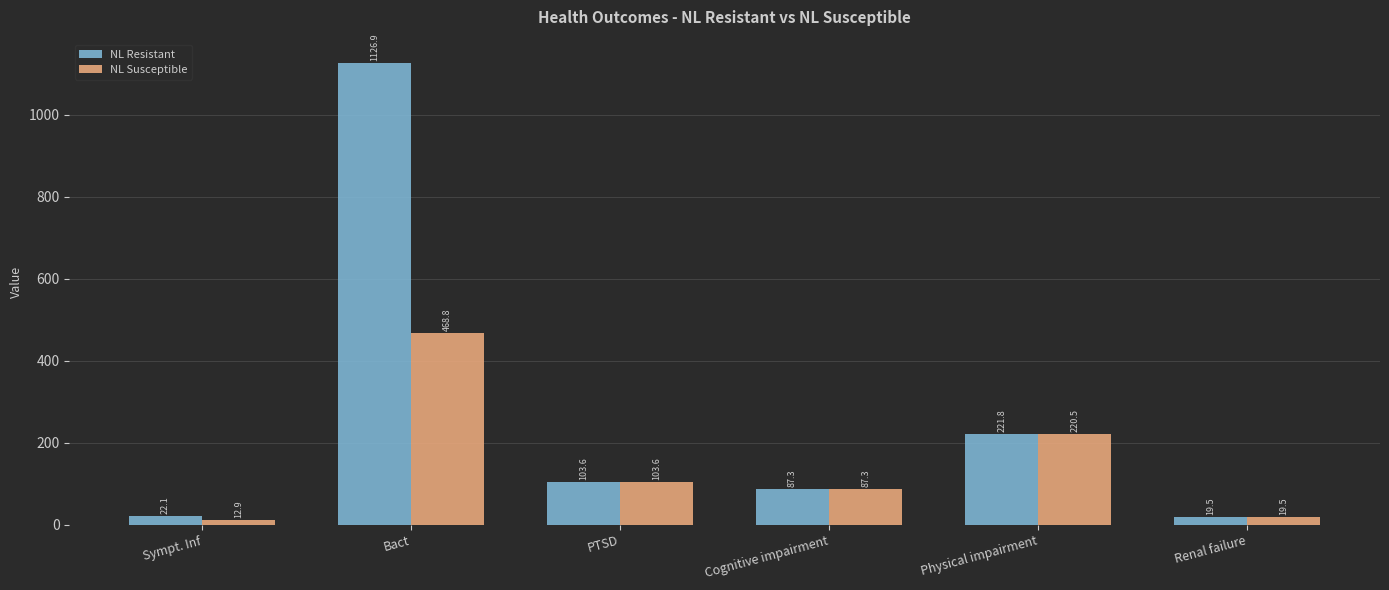

Reading left to right, what are all the values shown in this chart?

NL Resistant: 22.1	1126.9	103.6	87.3	221.8	19.5
NL Susceptible: 12.9	468.8	103.6	87.3	220.5	19.5